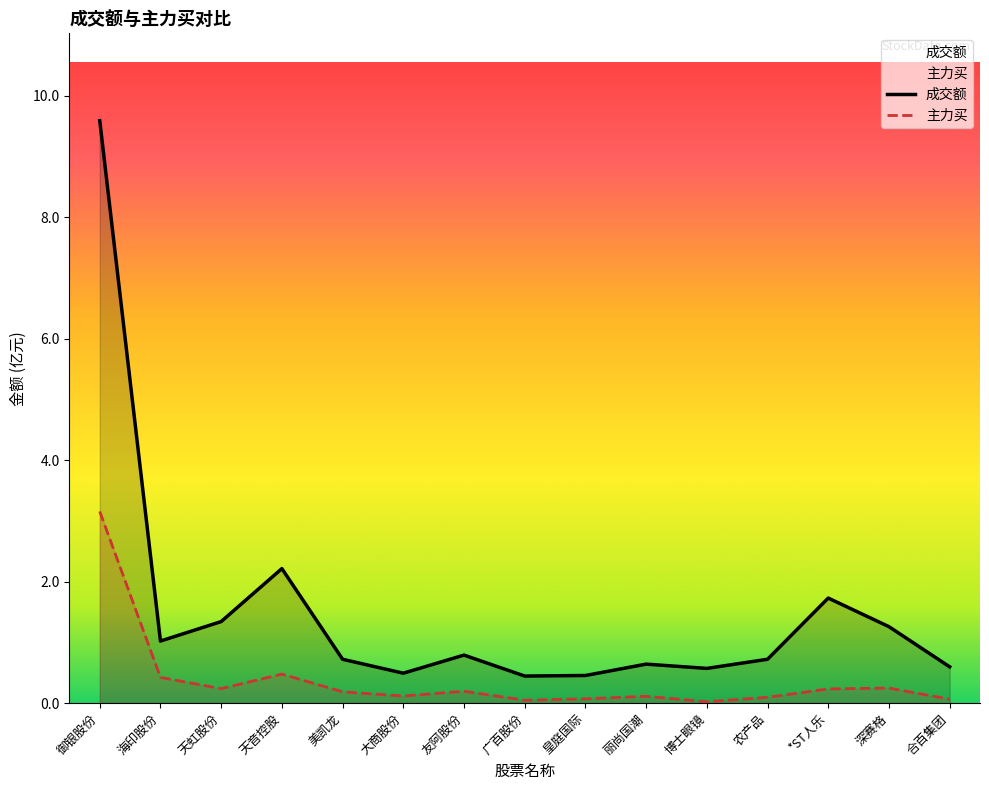

Does the chart display data point markers on the line(s)?

No